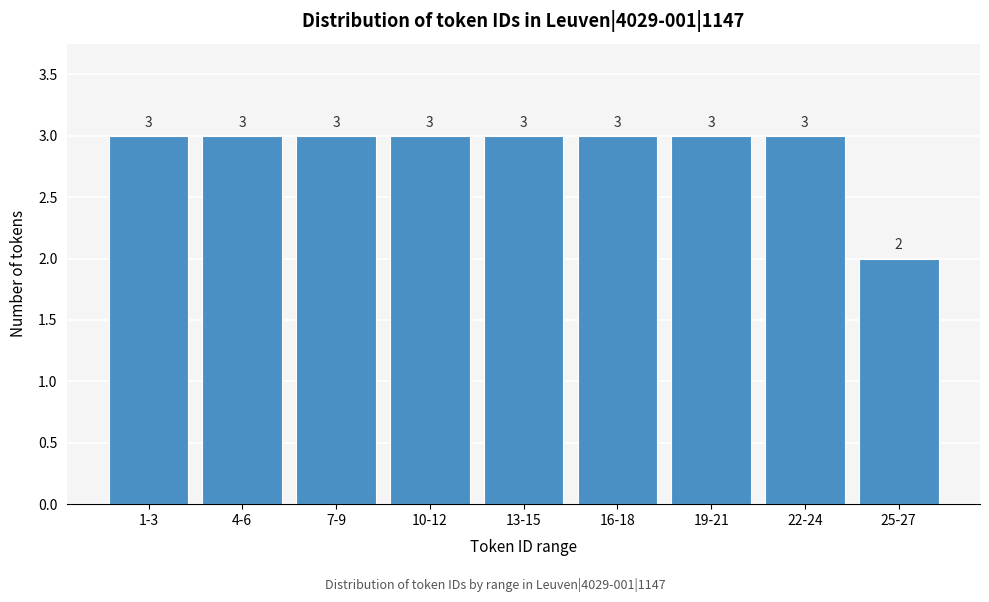

Reading left to right, extract all data points from this chart.

1-3=3	4-6=3	7-9=3	10-12=3	13-15=3	16-18=3	19-21=3	22-24=3	25-27=2